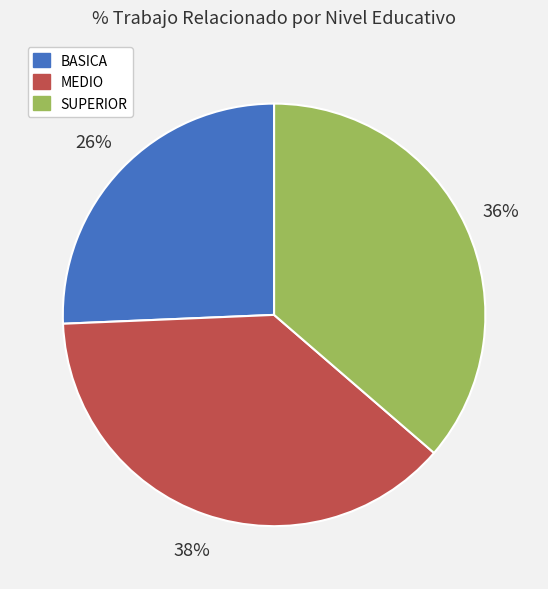

What is the smallest slice in the pie chart?

BASICA